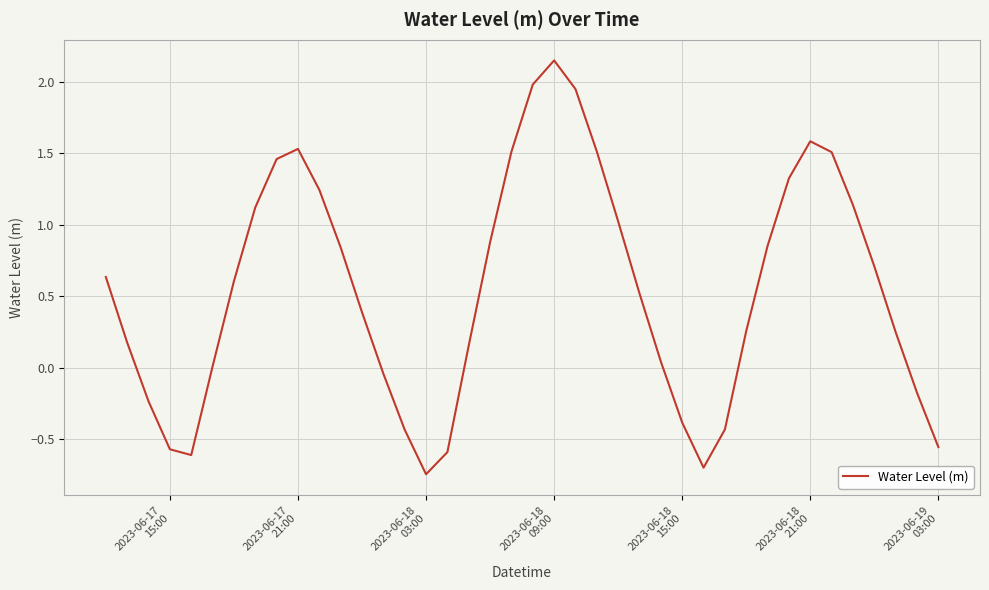

How many interior local peaks (higher than both neighbors) does the data have?

3